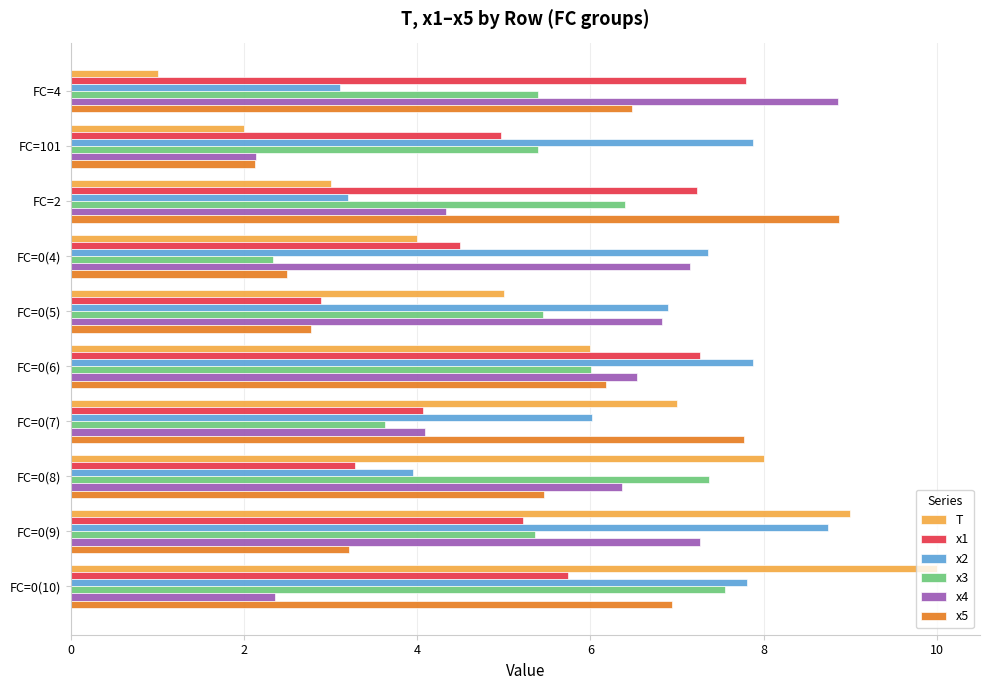

Which series has the largest total across all categories?

x2